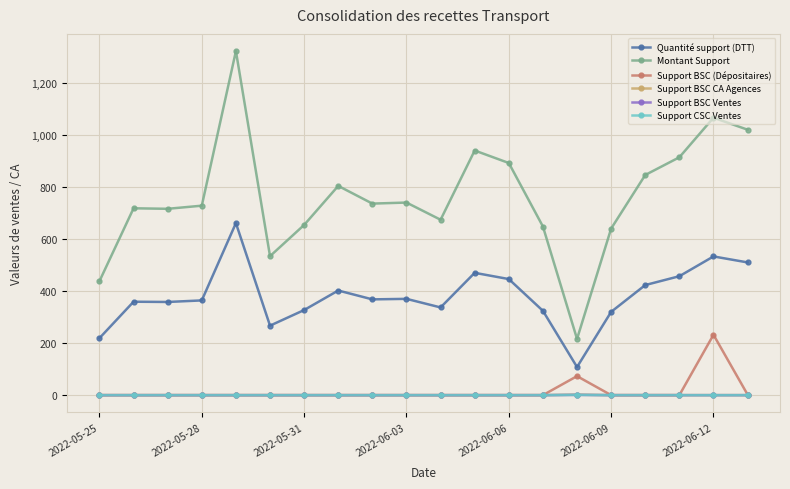

What is the difference between the maximum and minimum values in the Support BSC CA Agences series?

2